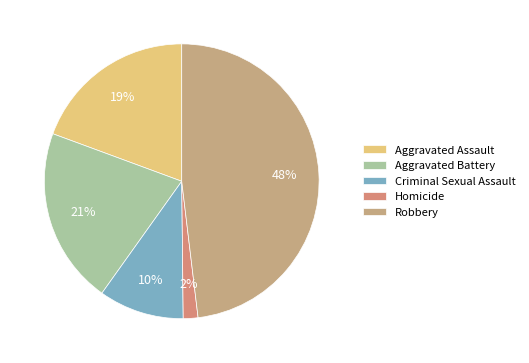

Rank the categories by value from highest to lowest.

Robbery, Aggravated Battery, Aggravated Assault, Criminal Sexual Assault, Homicide